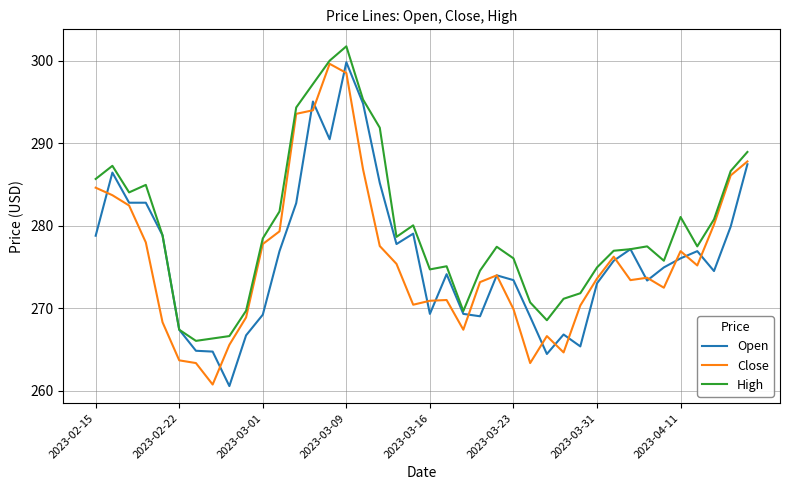

How many distinct data groups are displayed?

3